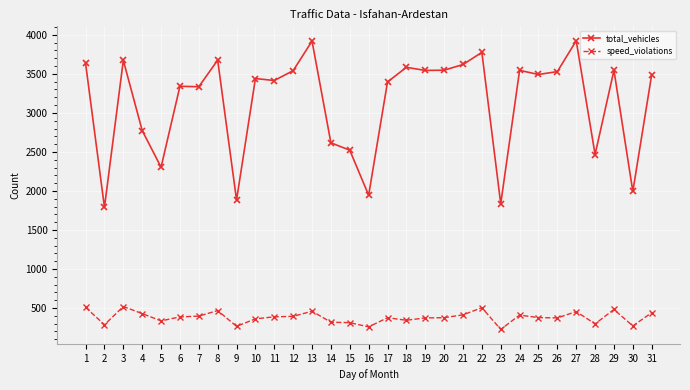

Which series has the widest spread of values?

total_vehicles